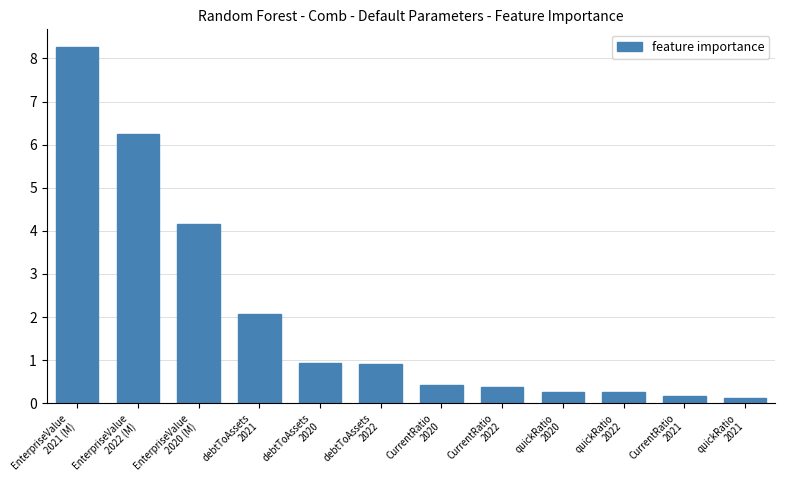

The value at EnterpriseValue
2021 (M) is 2.7. True or false?

False